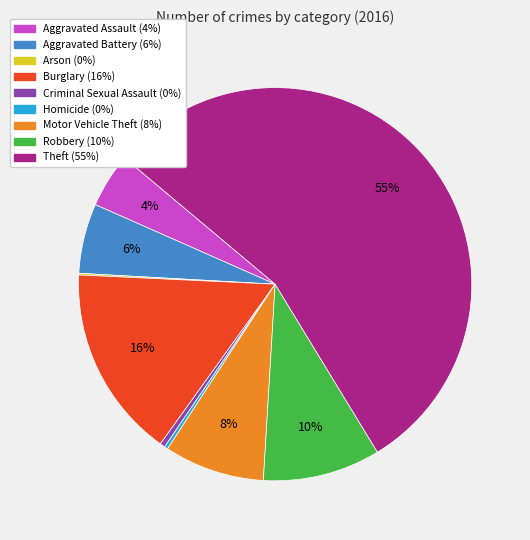

Between Aggravated Battery and Aggravated Assault, which is larger?

Aggravated Battery